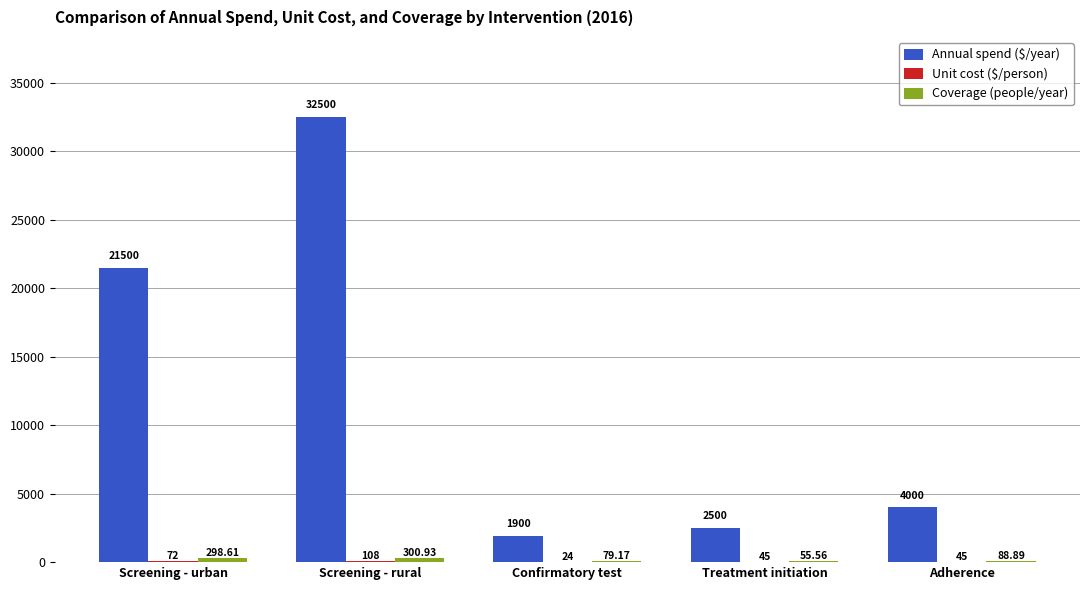

At which category does the chart reach its peak across all series?

Screening - rural